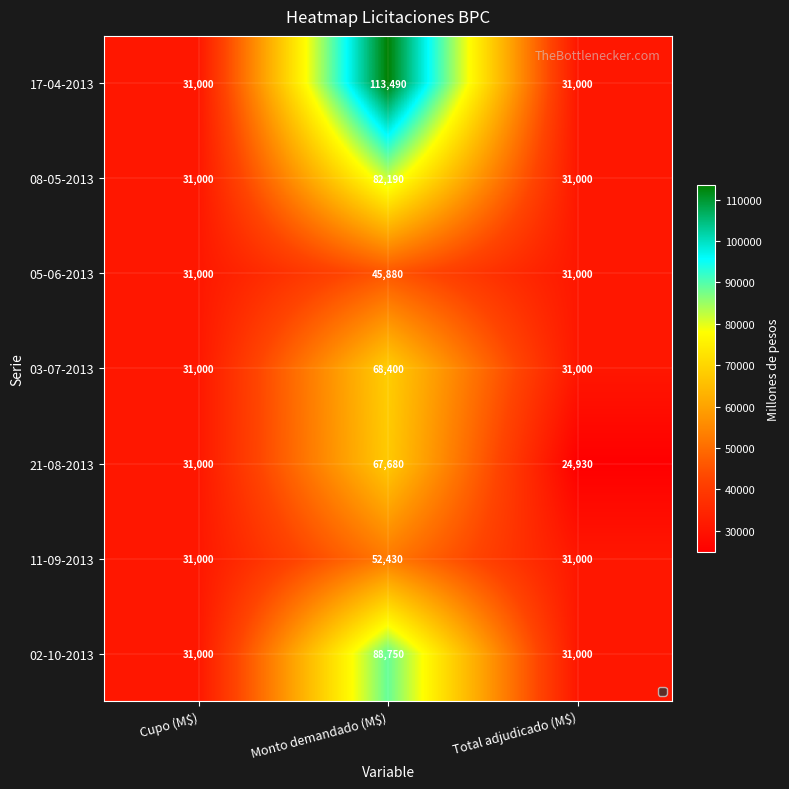

True or false: 11-09-2013 has a value of 31000 at Cupo (M$).

True